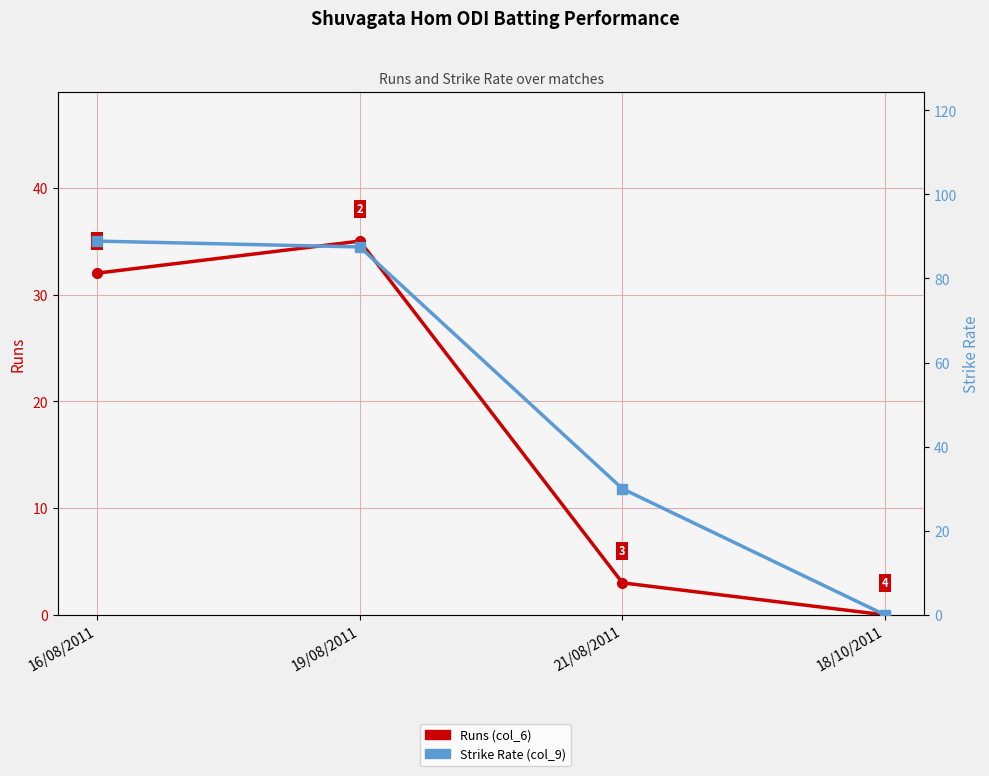

What is the sum of the Runs (col_6) values at 21/08/2011 and 16/08/2011?

35.0